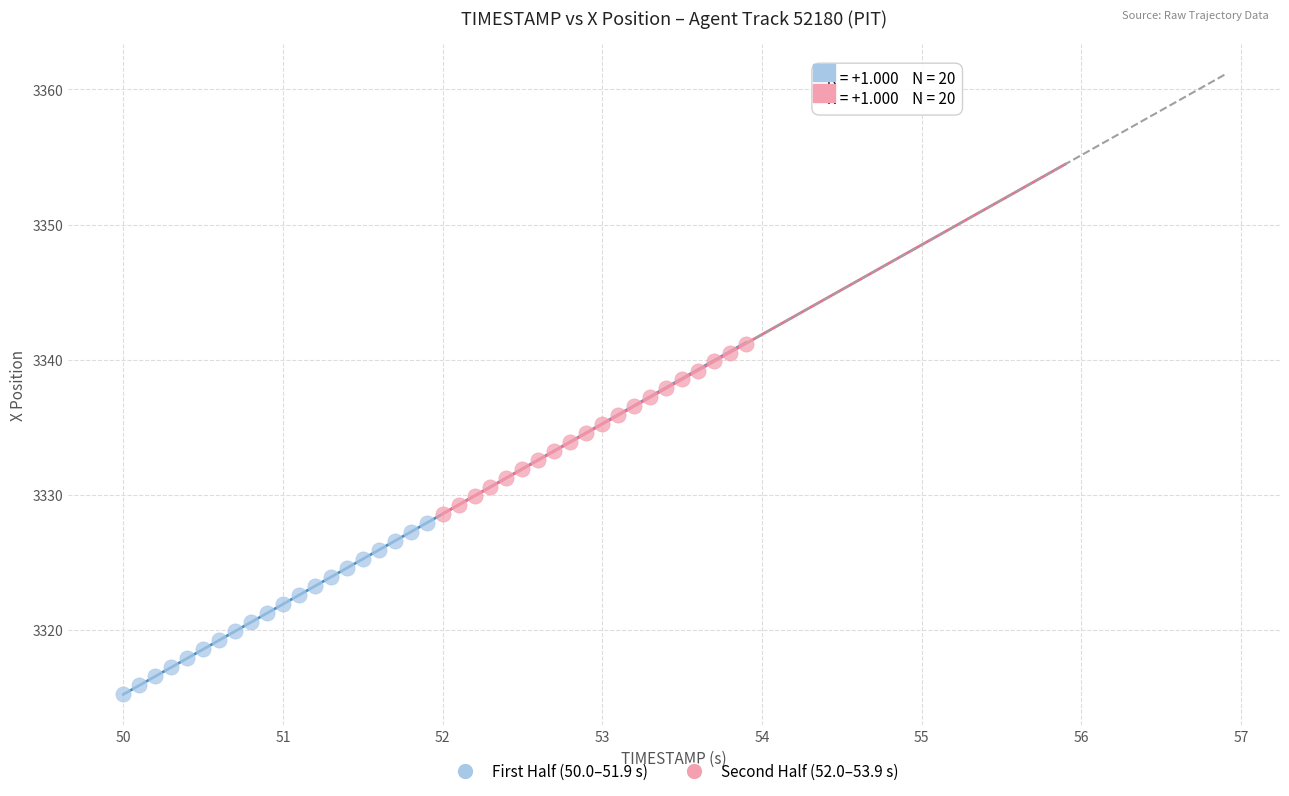

Which series contains the highest Y value?

Second Half (52.0–53.9 s)